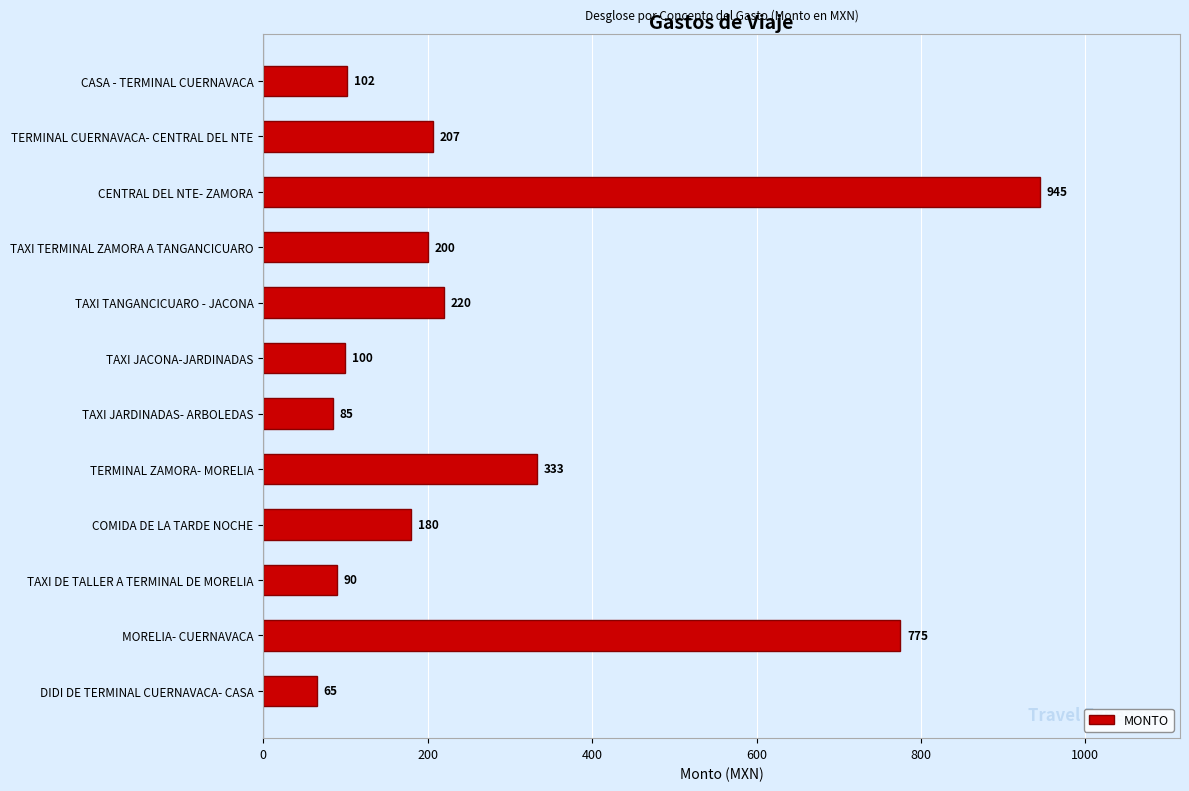

Reading top to bottom, extract all data points from this chart.

CASA - TERMINAL CUERNAVACA=102	TERMINAL CUERNAVACA- CENTRAL DEL NTE=207	CENTRAL DEL NTE- ZAMORA=945	TAXI TERMINAL ZAMORA A TANGANCICUARO=200	TAXI TANGANCICUARO - JACONA=220	TAXI JACONA-JARDINADAS=100	TAXI JARDINADAS- ARBOLEDAS=85	TERMINAL ZAMORA- MORELIA=333	COMIDA DE LA TARDE NOCHE=180	TAXI DE TALLER A TERMINAL DE MORELIA=90	MORELIA- CUERNAVACA=775	DIDI DE TERMINAL CUERNAVACA- CASA=65